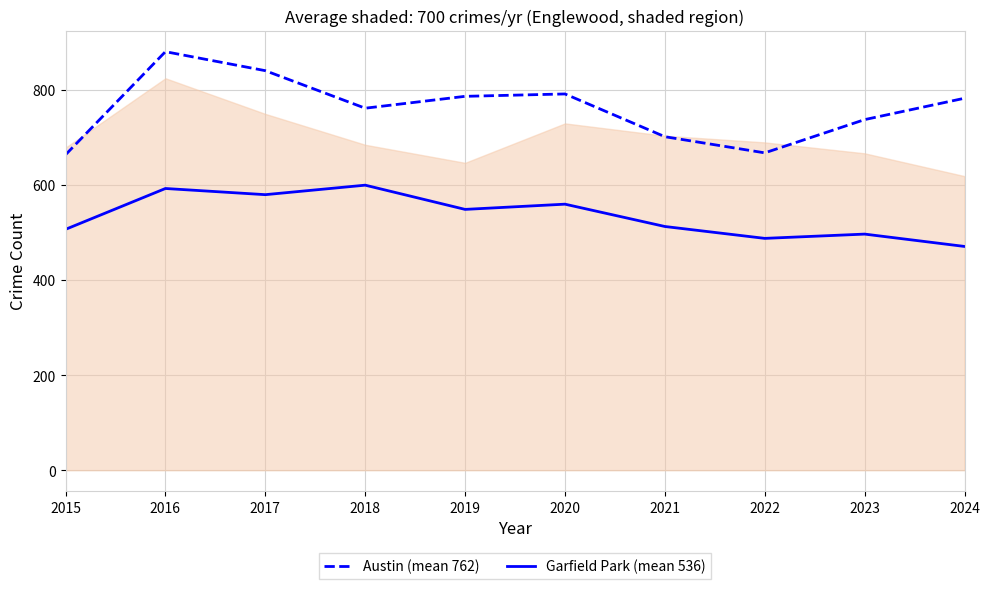

Does the chart have visible grid lines?

Yes